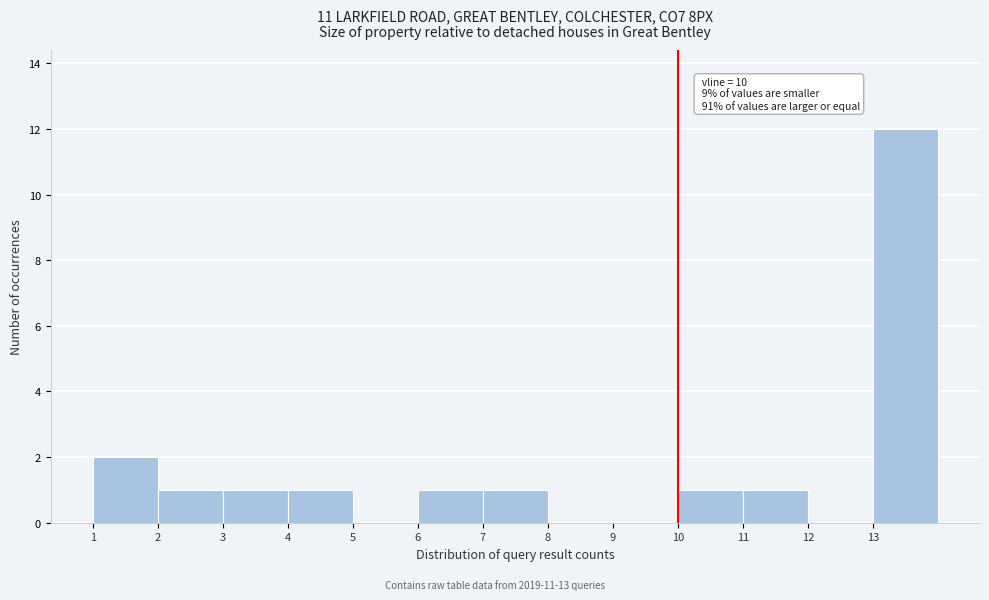

Over which range of the x-axis is the bar tallest?

13 to 14